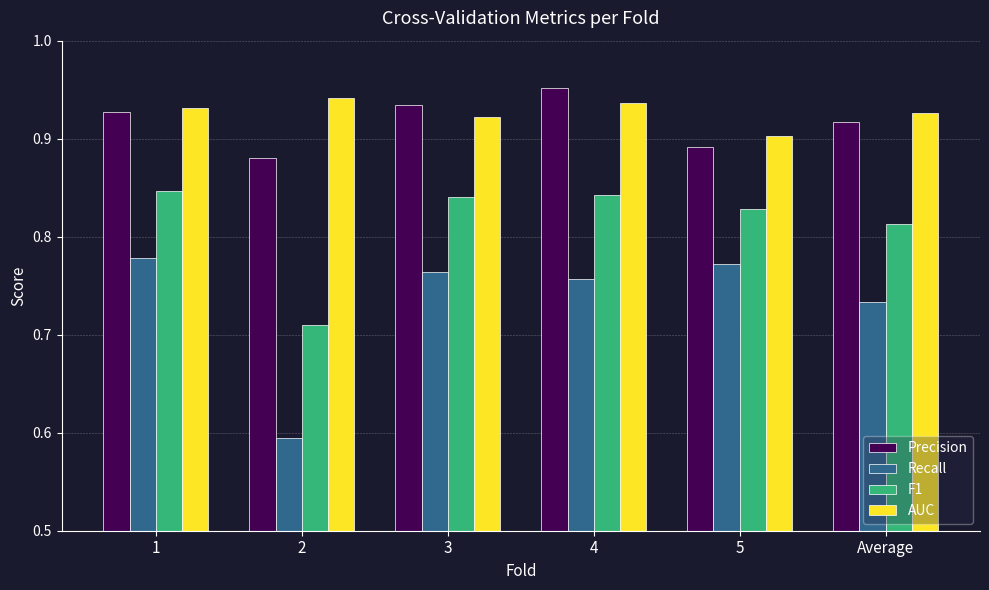

Is it true that F1 equals 1.2 at 2?

False